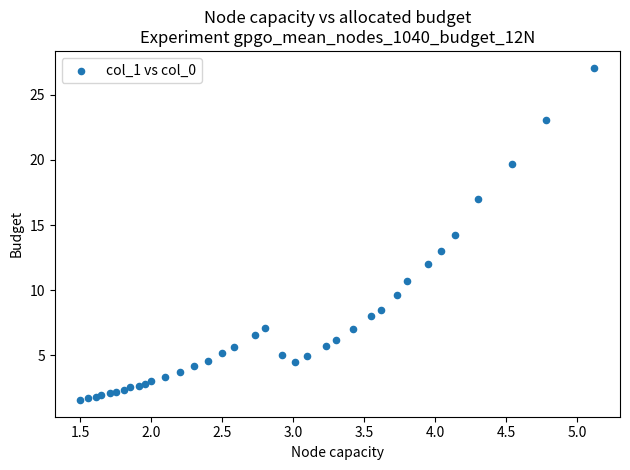

What is the range of X values (max minus min)?

3.6